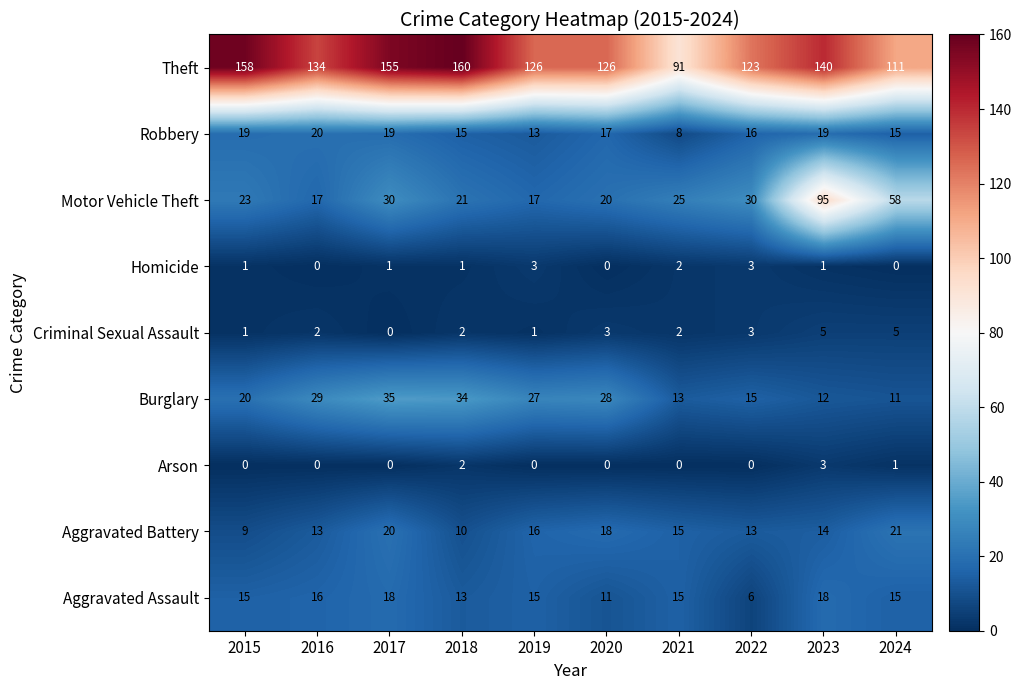

The Motor Vehicle Theft series shows 27 at 2016. True or false?

False